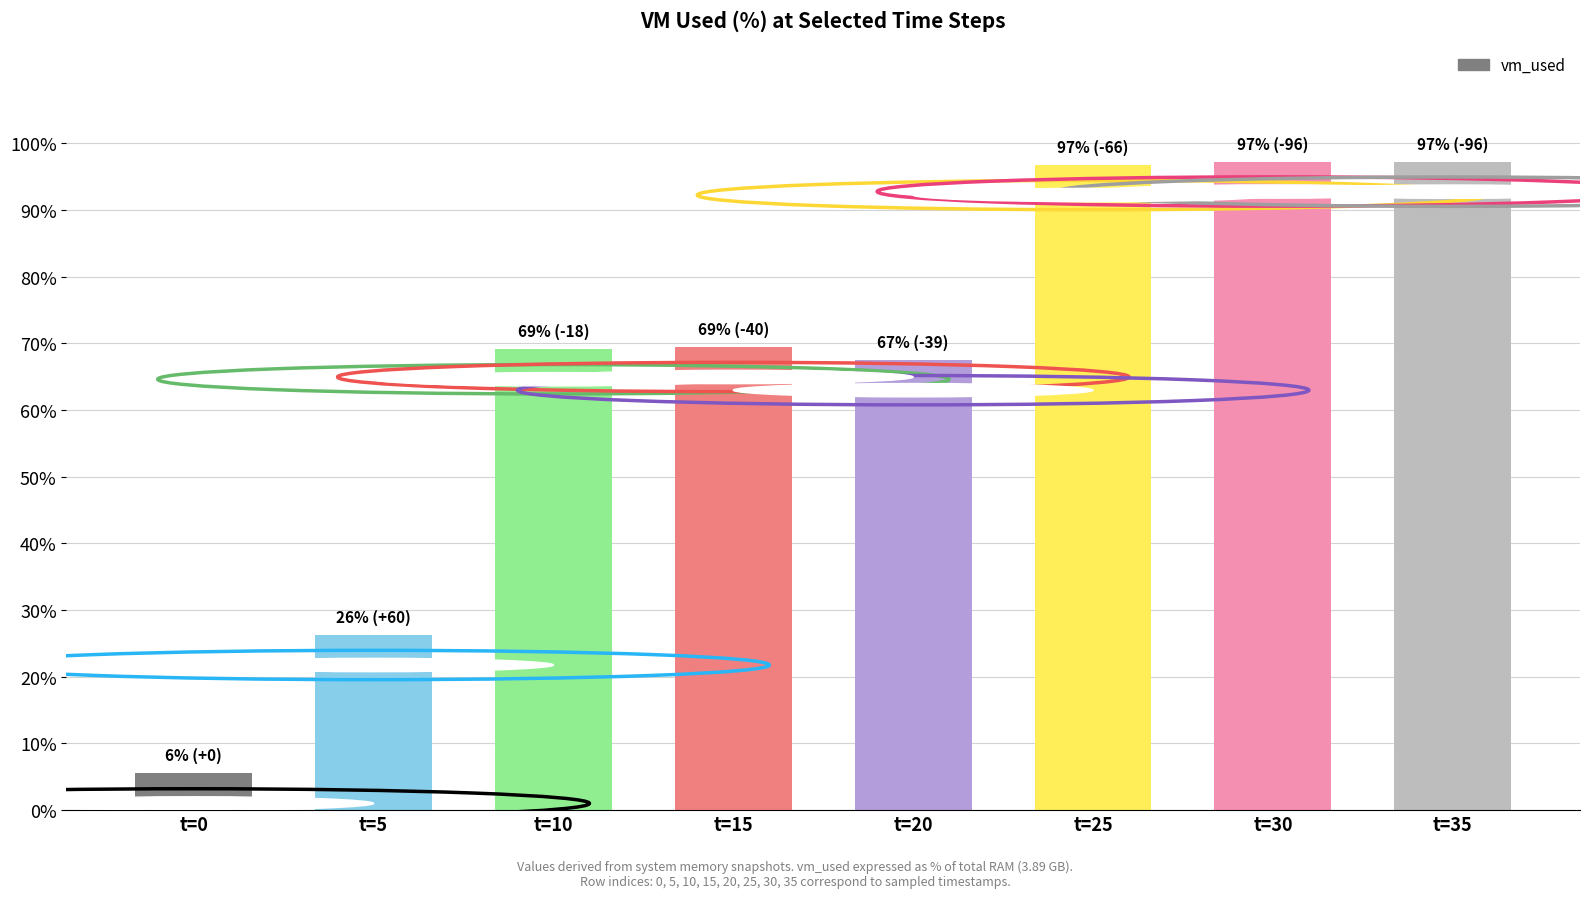

What is the sum of all values?

529.0